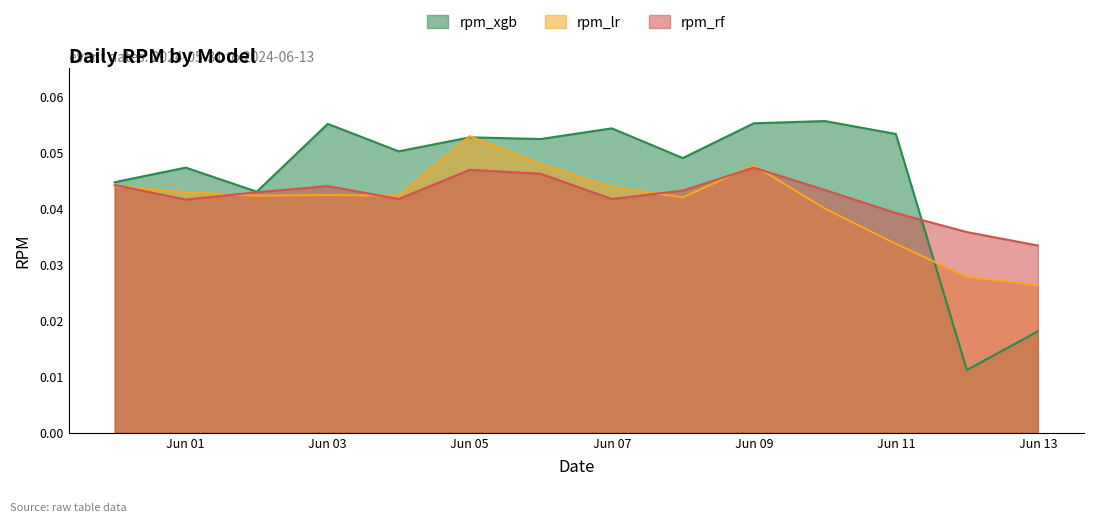

At which label is rpm_lr closest to 0?

Jun 13